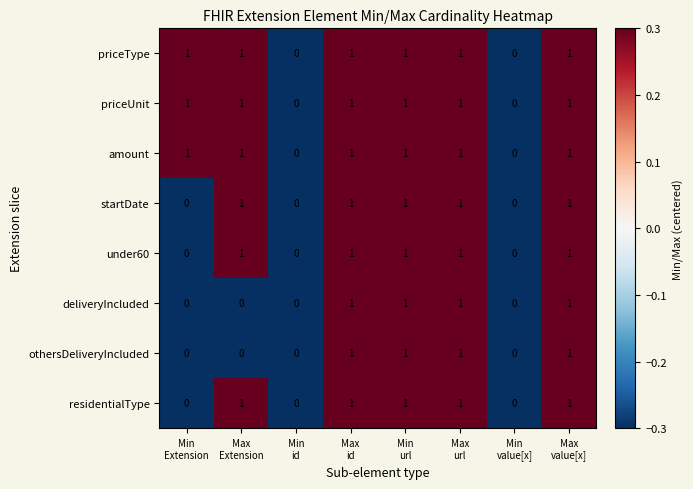

Count the amount values in the range 1 to 2.

6